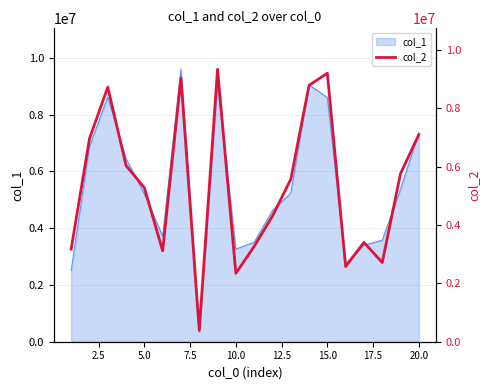

How many data points does each series have?

20